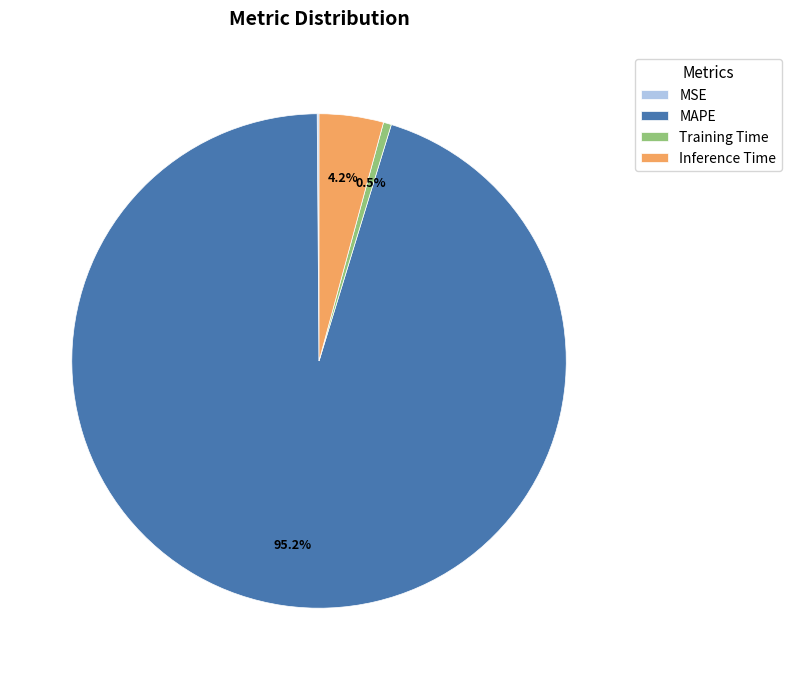

Which category has the biggest portion of the pie?

MAPE